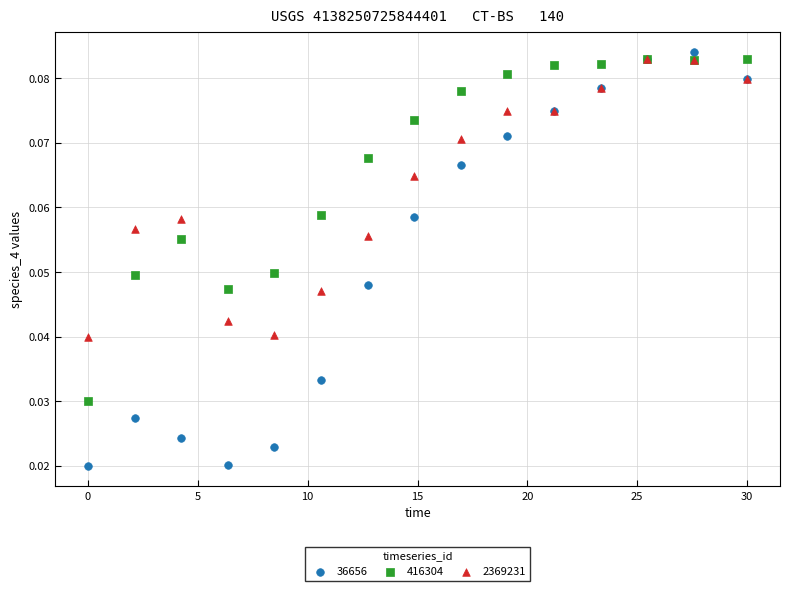

What are all the series names shown in the legend?

36656, 416304, 2369231